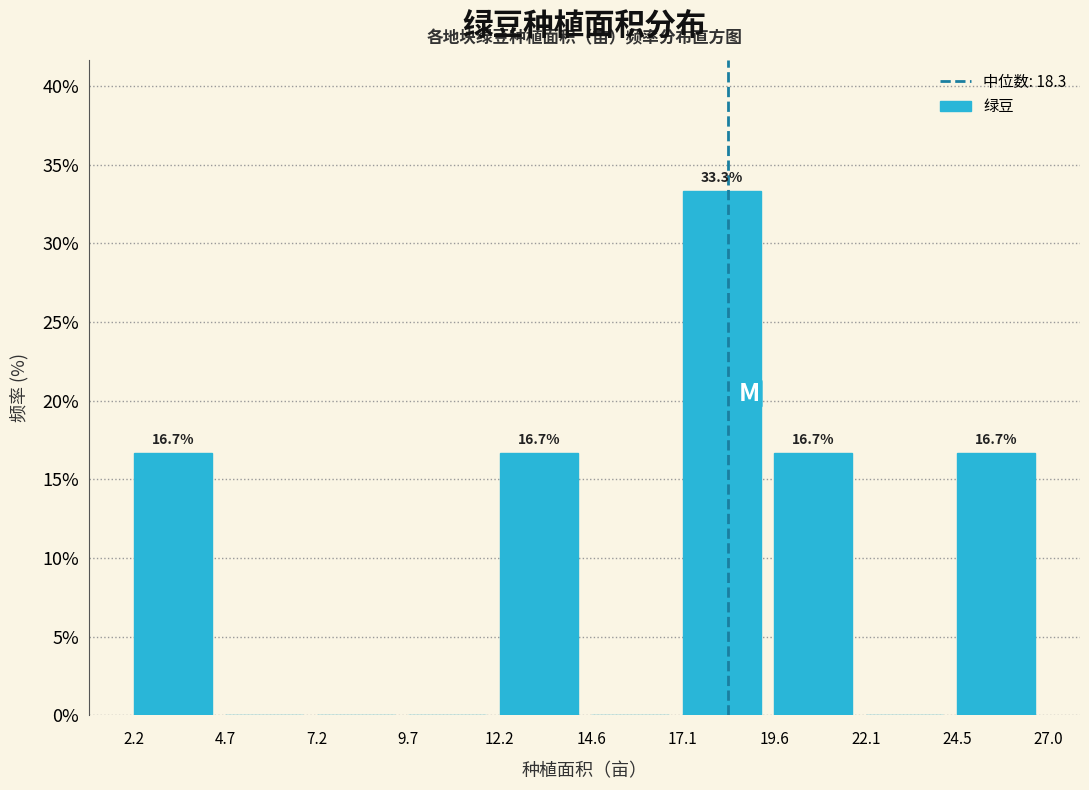

Which range on the x-axis has the tallest bar?

17.1 to 19.6